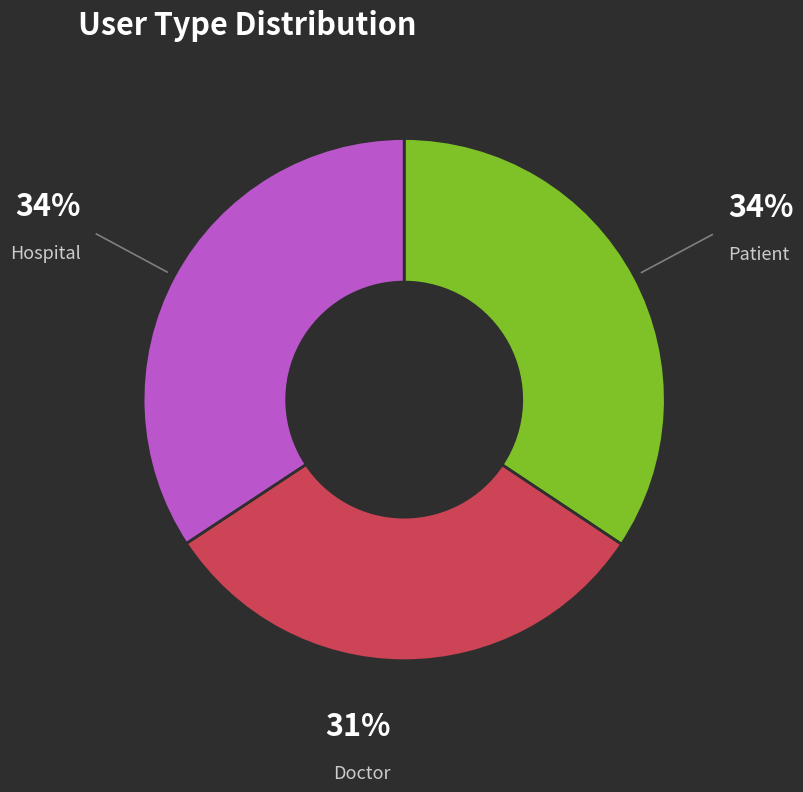

Is it true that Patient is 43% of the pie?

False